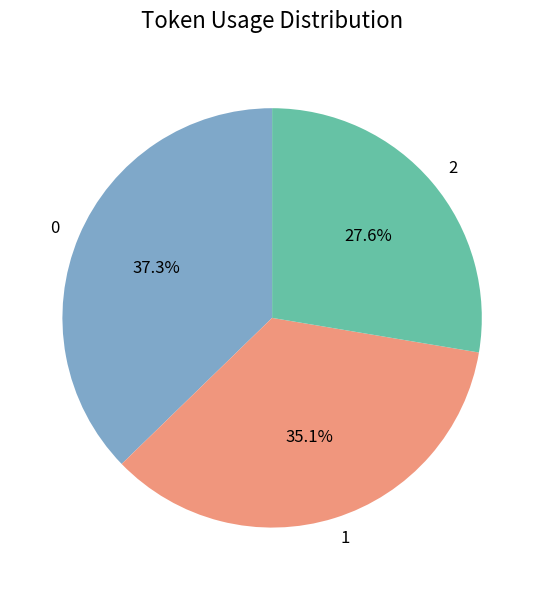

Between 1 and 2, which is larger?

1